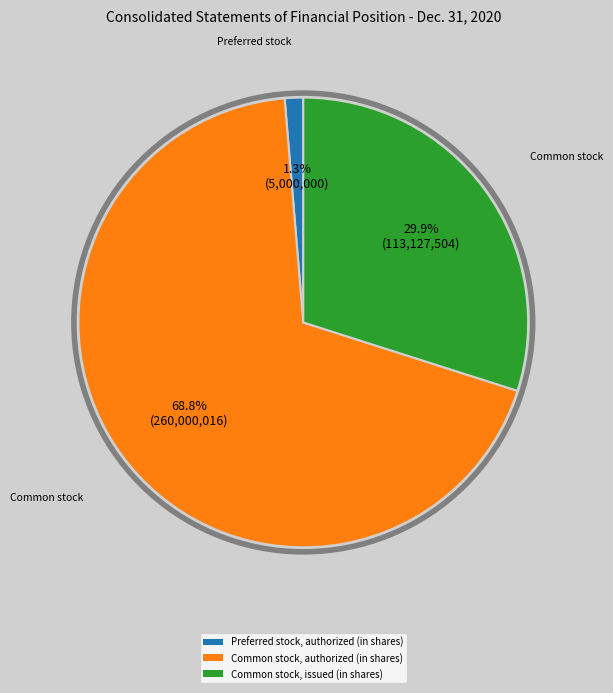

To the nearest percent, what is the difference between the Common stock, issued (in shares) and Common stock, authorized (in shares) slice percentages?

39%